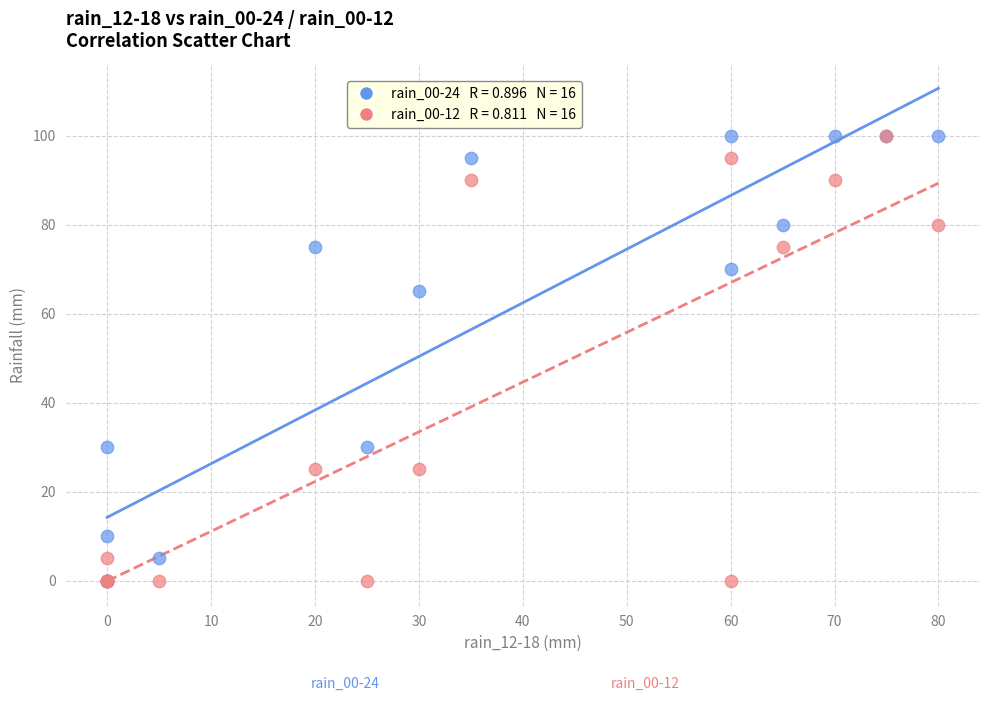

Across all series, what Y value is closest to 50?

65